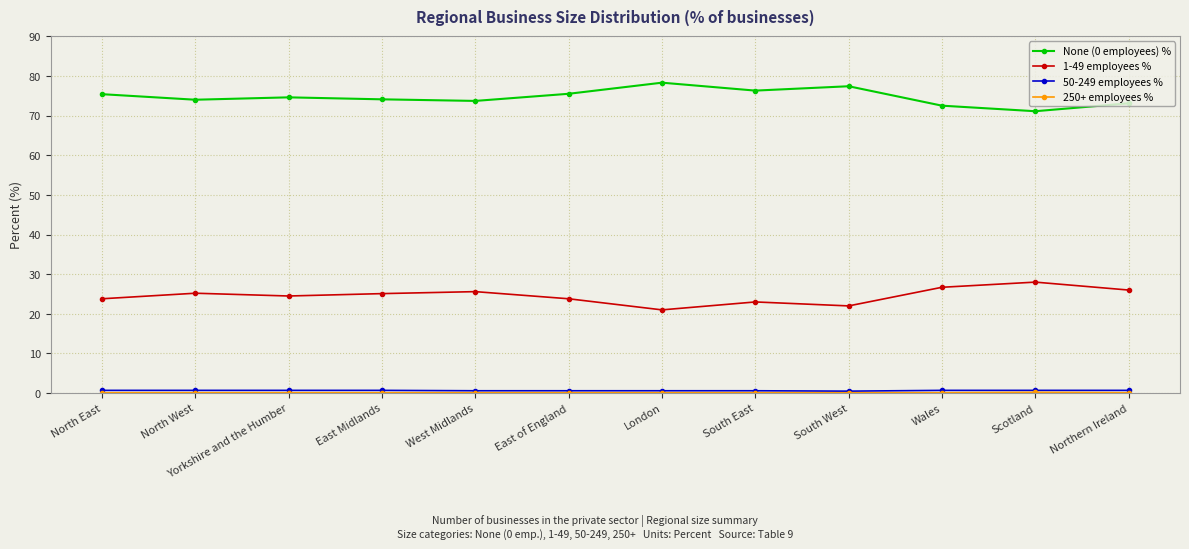

Where does the None (0 employees) % series first go above 74?

North East